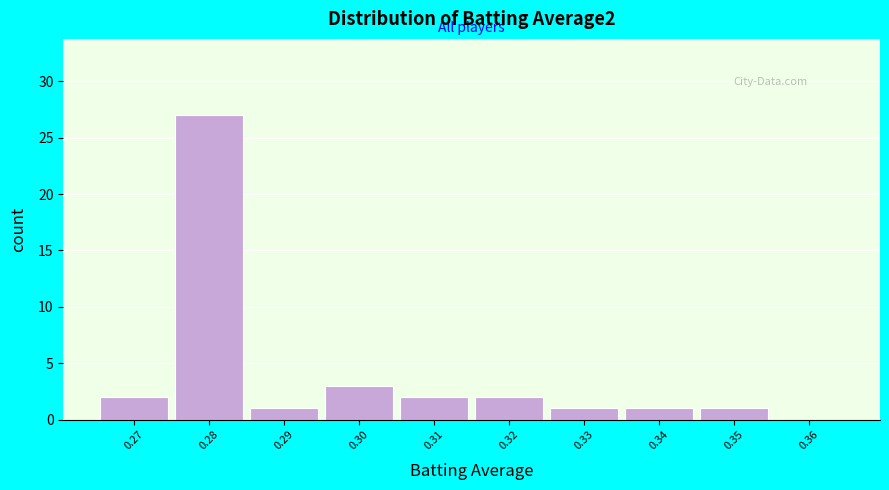

Reading left to right, transcribe this chart: for each bar, give the range it covers on the x-axis and its height. The values are not printed on the chart, so give them approximately, as read against the axis.

0.265 to 0.275: 2
0.275 to 0.285: 27
0.285 to 0.295: 1
0.295 to 0.305: 3
0.305 to 0.315: 2
0.315 to 0.325: 2
0.325 to 0.335: 1
0.335 to 0.345: 1
0.345 to 0.355: 1
0.355 to 0.365: 0